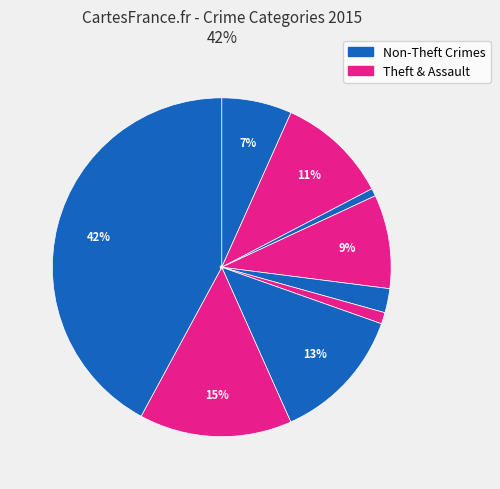

Count the number of slices in the pie.

9